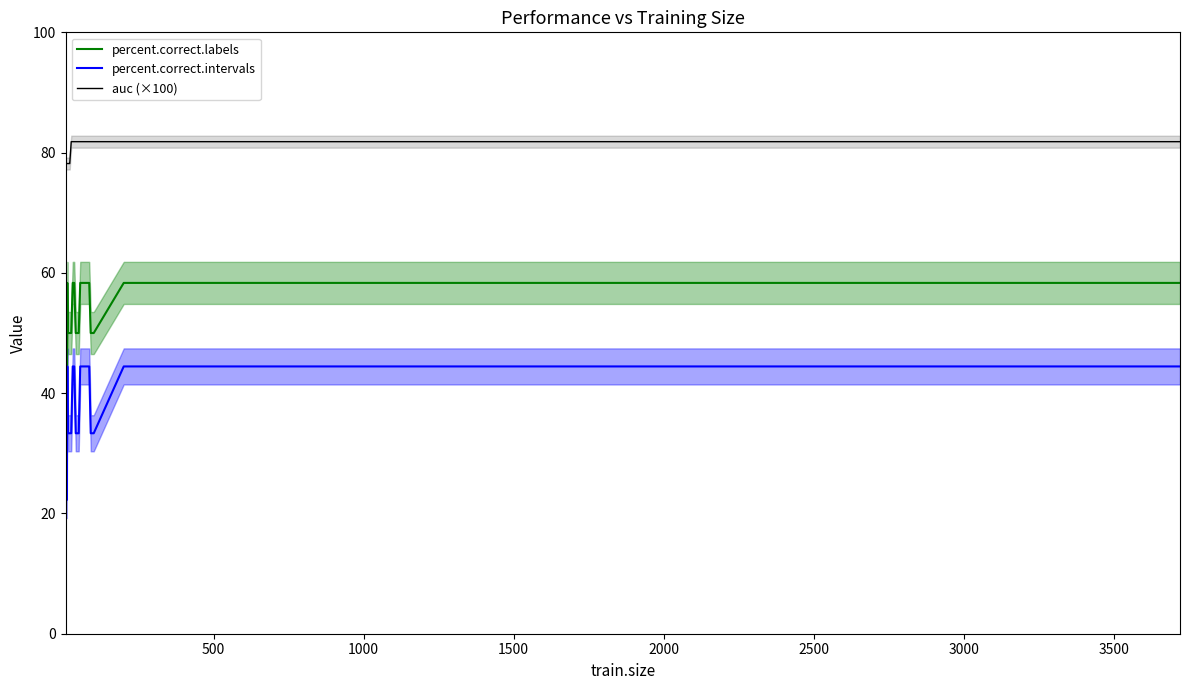

What is the maximum value for auc (×100)?

81.8